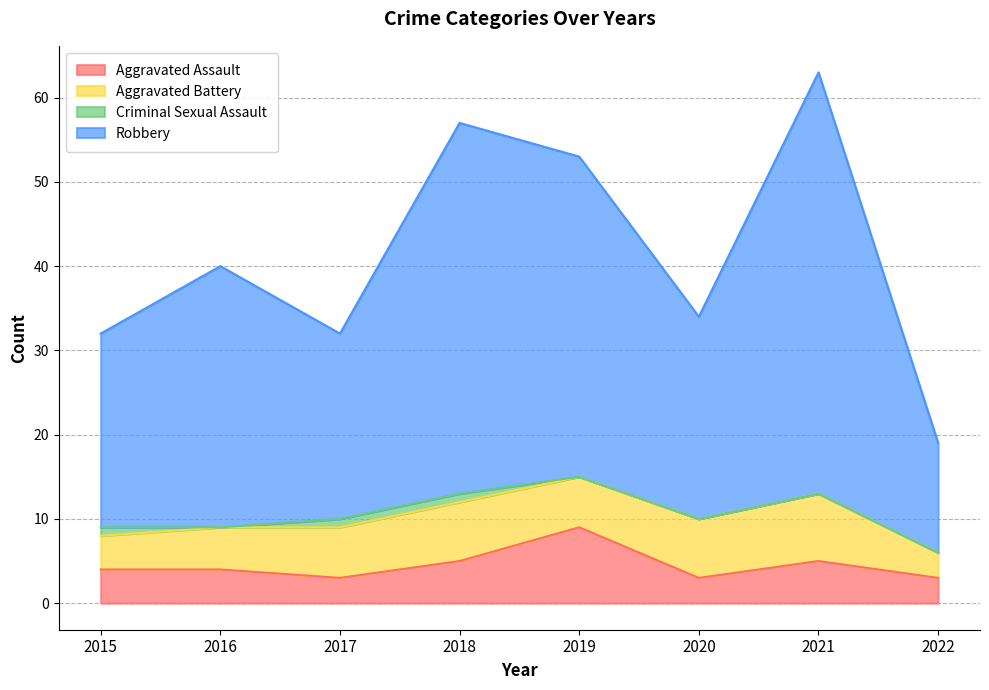

How many lines are shown in the chart?

4